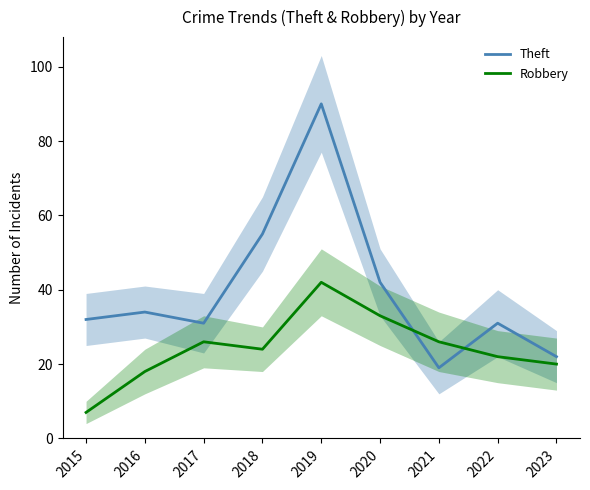

How many times do Robbery and Theft cross each other?

2